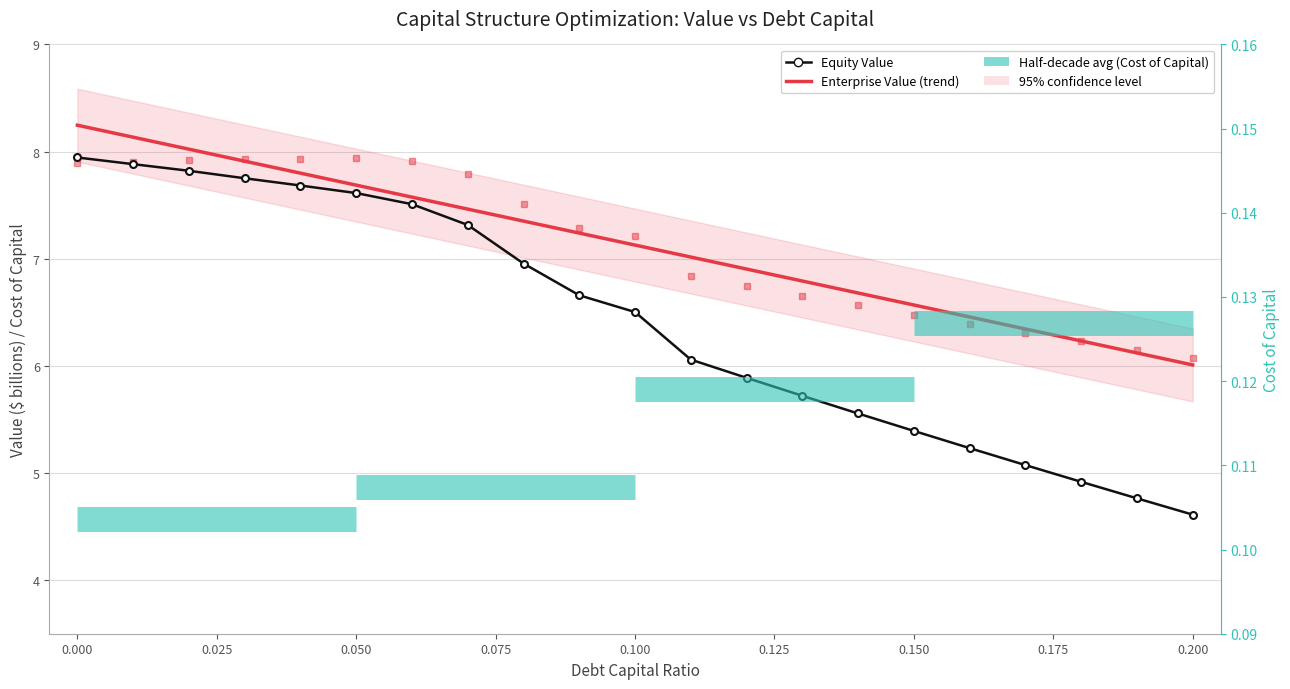

True or false: enterprise_value and equity_value cross at least once.

False